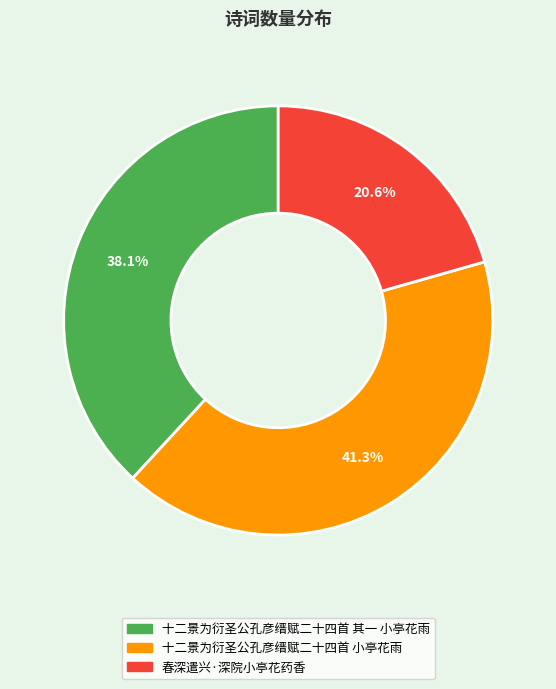

Which category has the biggest portion of the pie?

十二景为衍圣公孔彦缙赋二十四首 小亭花雨